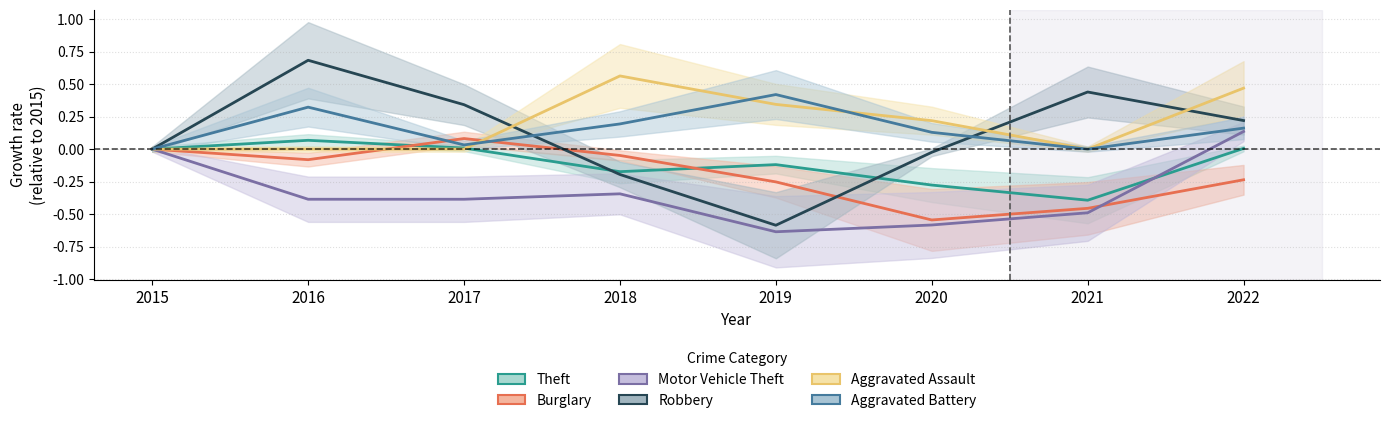

True or false: Robbery and Aggravated Battery cross at least once.

True